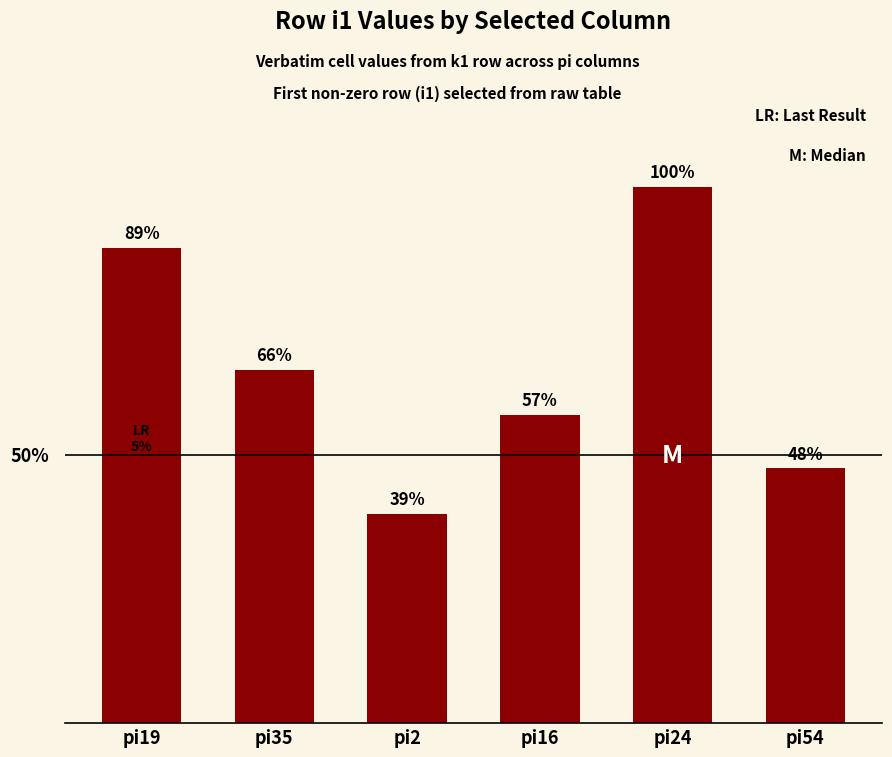

List the labels in order of value, largest first.

pi24, pi19, pi35, pi16, pi54, pi2